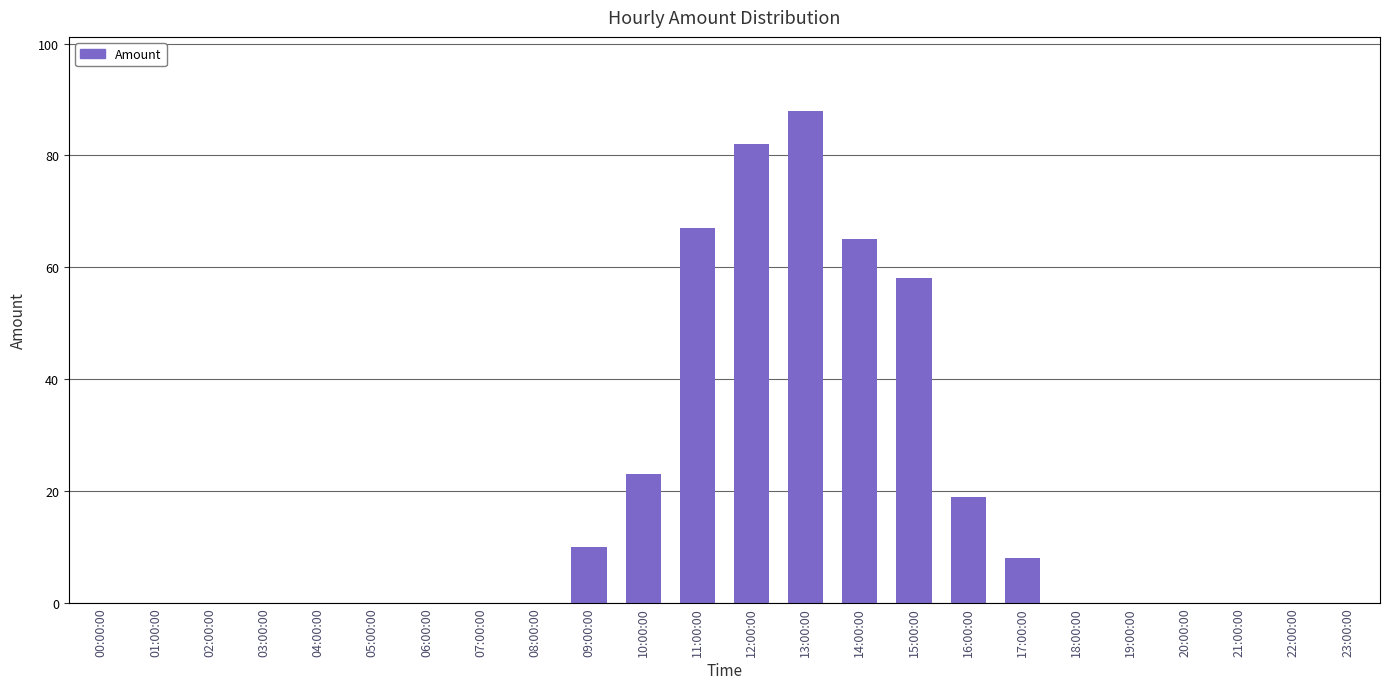

What is the maximum value shown in the chart?

88